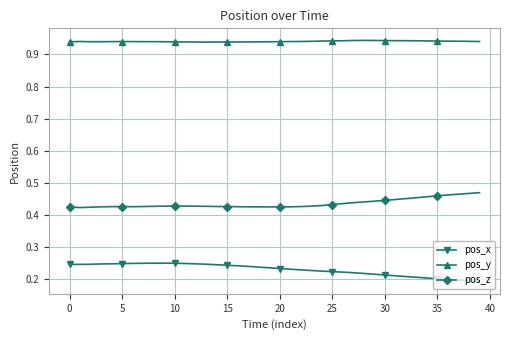

True or false: pos_x and pos_y cross at least once.

False